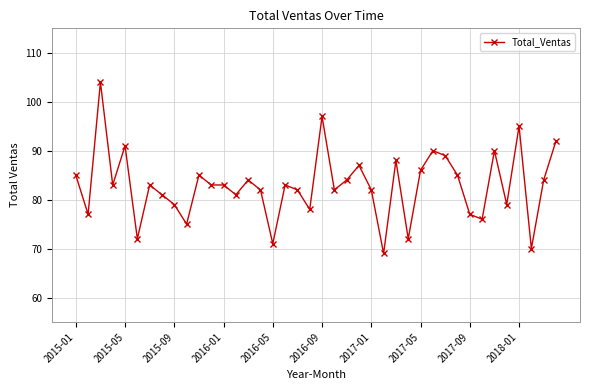

True or false: the data has more than 2 interior local peaks.

True